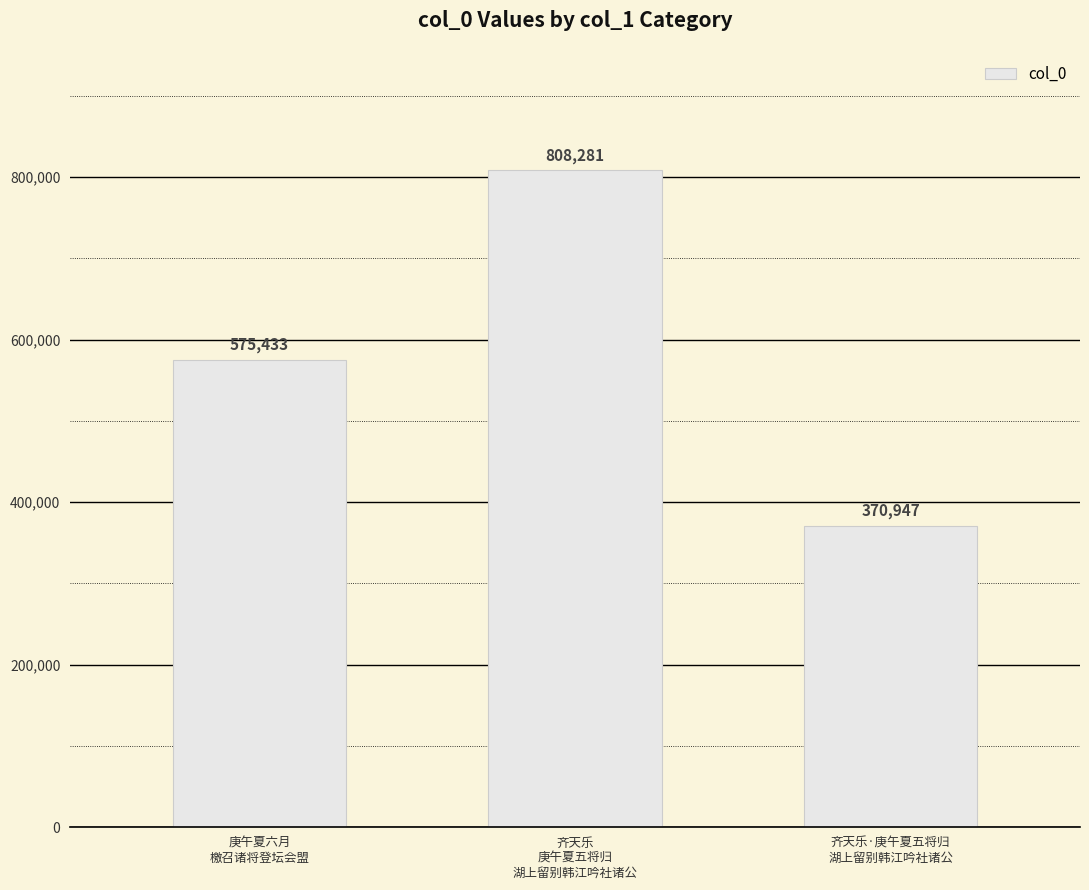

Is it true that the value at 齐天乐·庚午夏五将归
湖上留别韩江吟社诸公 is 370947?

True